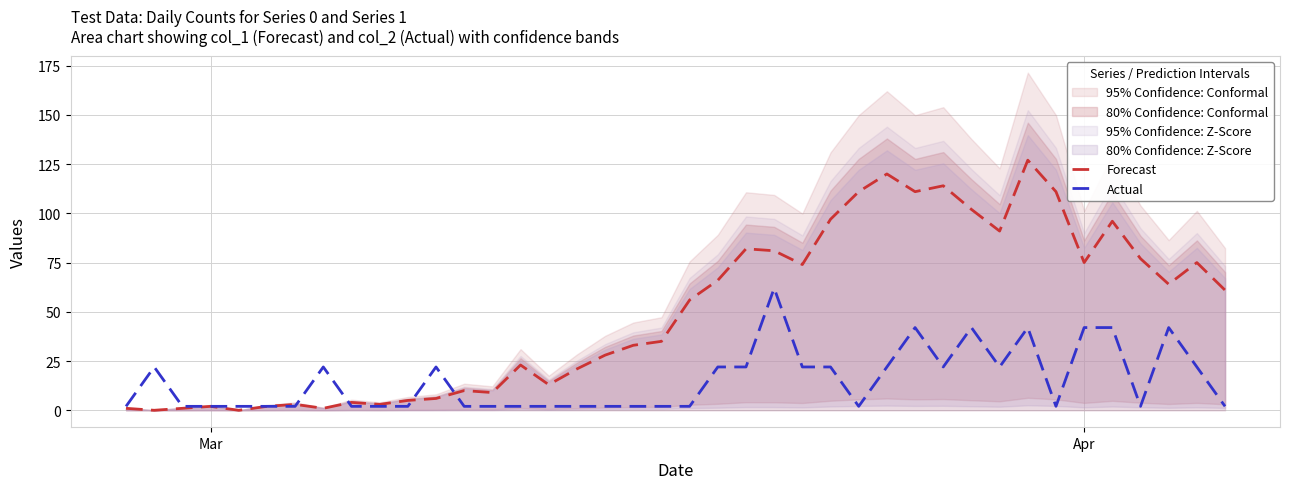

Reading right to left, what are all the values shown in this chart?

Forecast: 61	75	64	77	96	75	111	127	91	102	114	111	120	111	97	74	81	82	66	56	35	33	28	21	13	23	9	10	6	5	3	4	1	3	2	0	2	1	0	1
Actual: 2	22	42	2	42	42	2	42	22	42	22	42	22	2	22	22	62	22	22	2	2	2	2	2	2	2	2	2	22	2	2	2	22	2	2	2	2	2	22	2